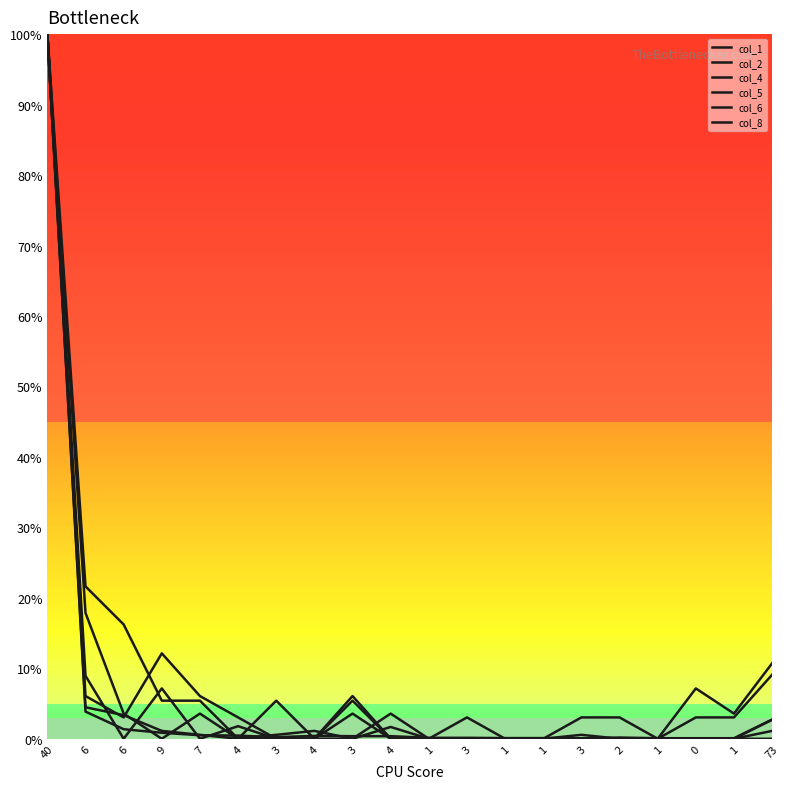

How many lines are shown in the chart?

6